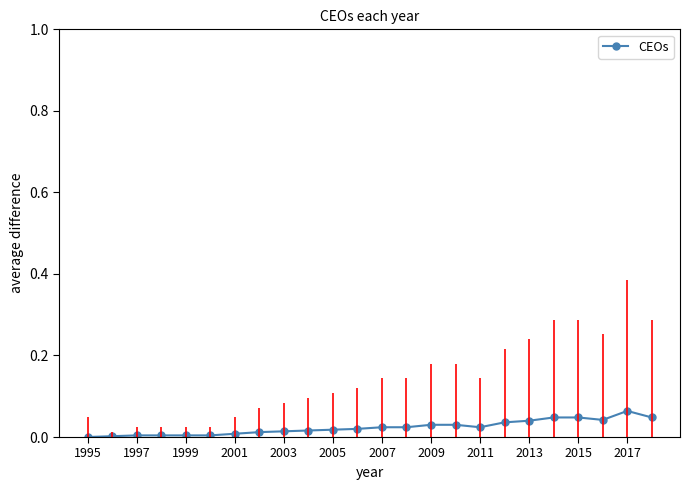

What is the sum of all values?

0.6